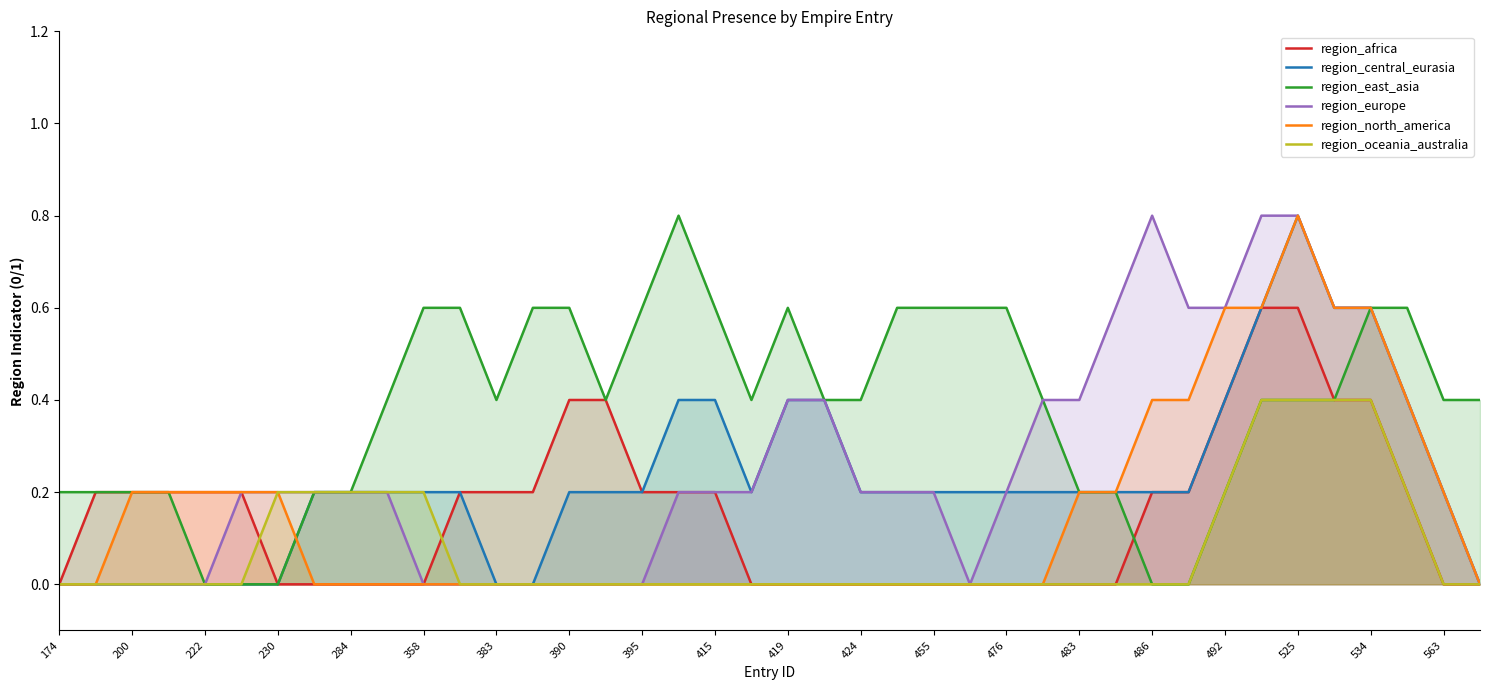

How many data points in region_africa are above 0?

21